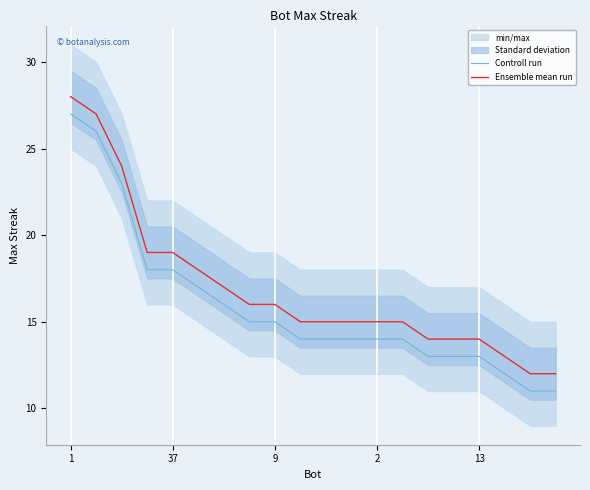

True or false: Controll run and Ensemble mean run intersect in this chart.

False